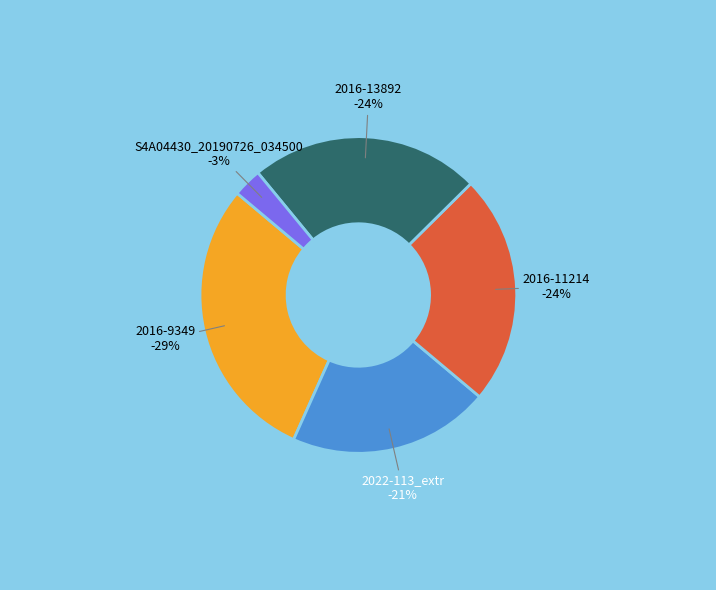

To the nearest percent, what is the average slice percentage?

20%